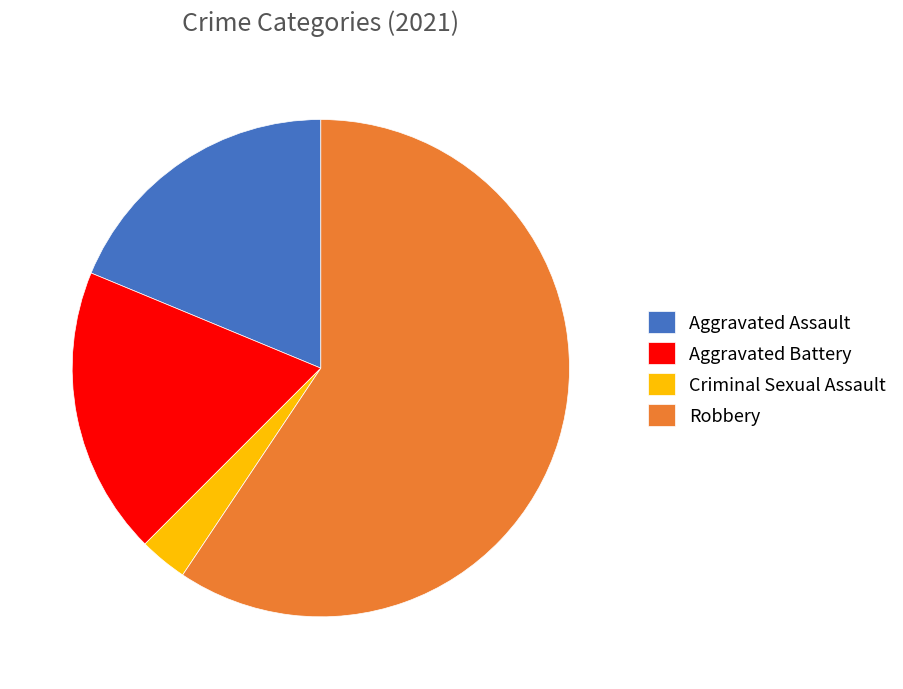

The Criminal Sexual Assault slice represents 3% of the pie. True or false?

True